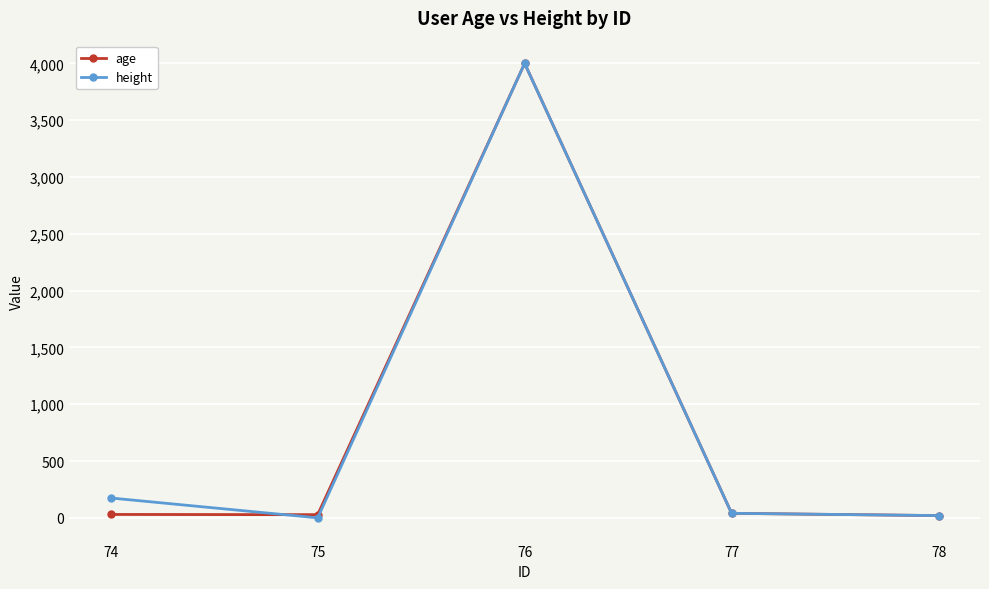

How many data points in age are less than 30?

2